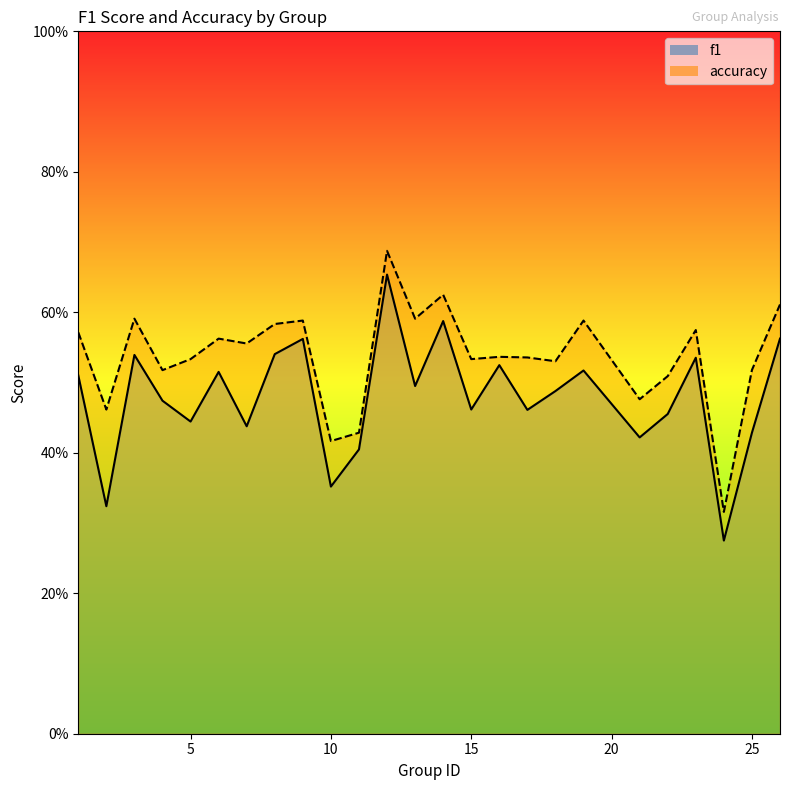

Where is the first local minimum for f1?

2